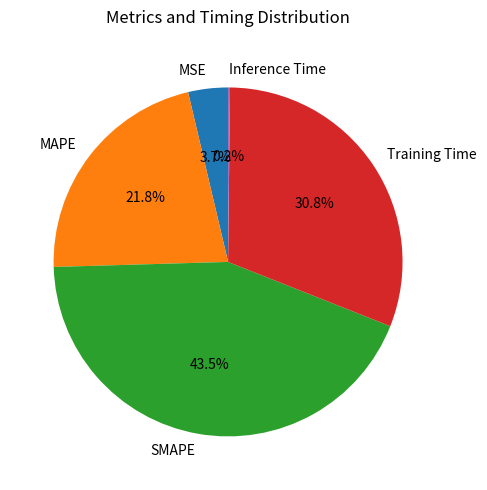

What portion of the pie excludes MAPE?

78.2%